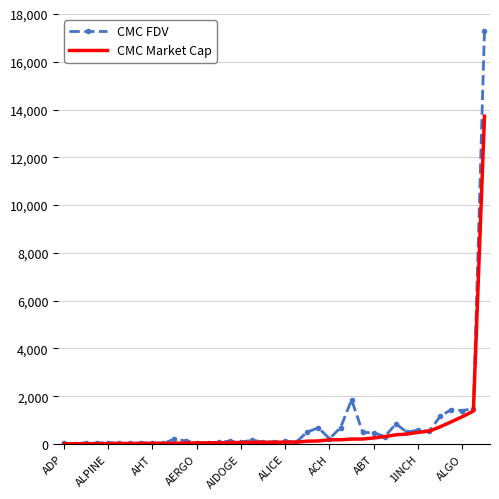

What is the highest value of the CMC Market Cap series?

13720.3